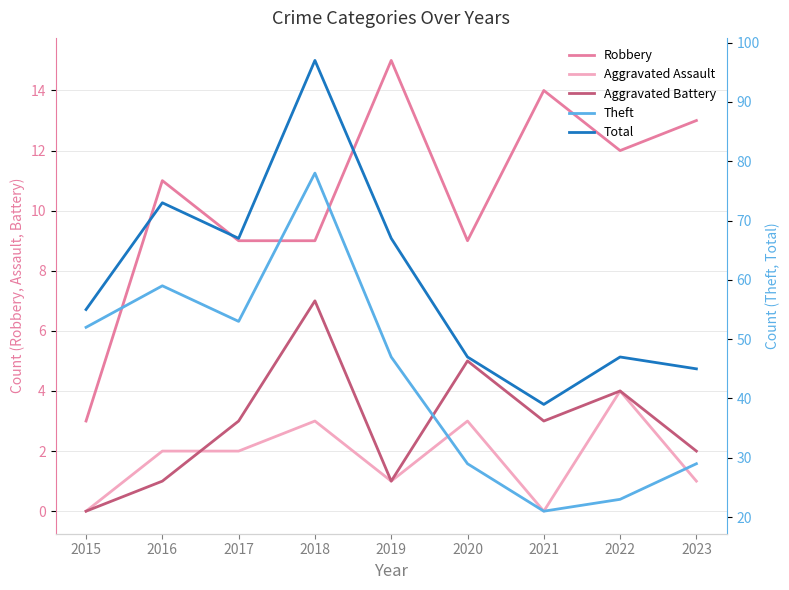

Where is the first local maximum for Aggravated Assault?

2018